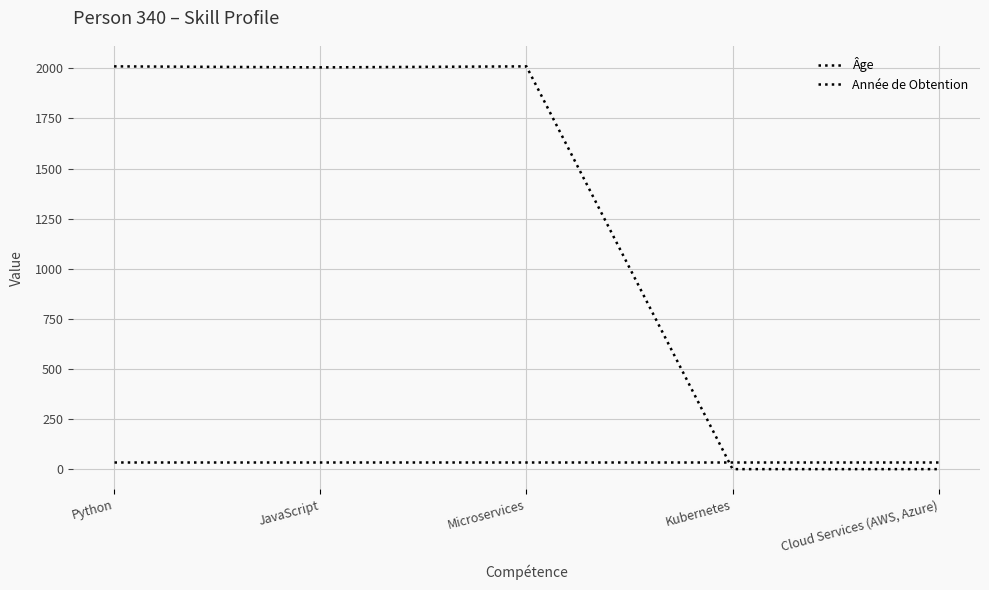

Which series has the largest total across all categories?

Année de Obtention